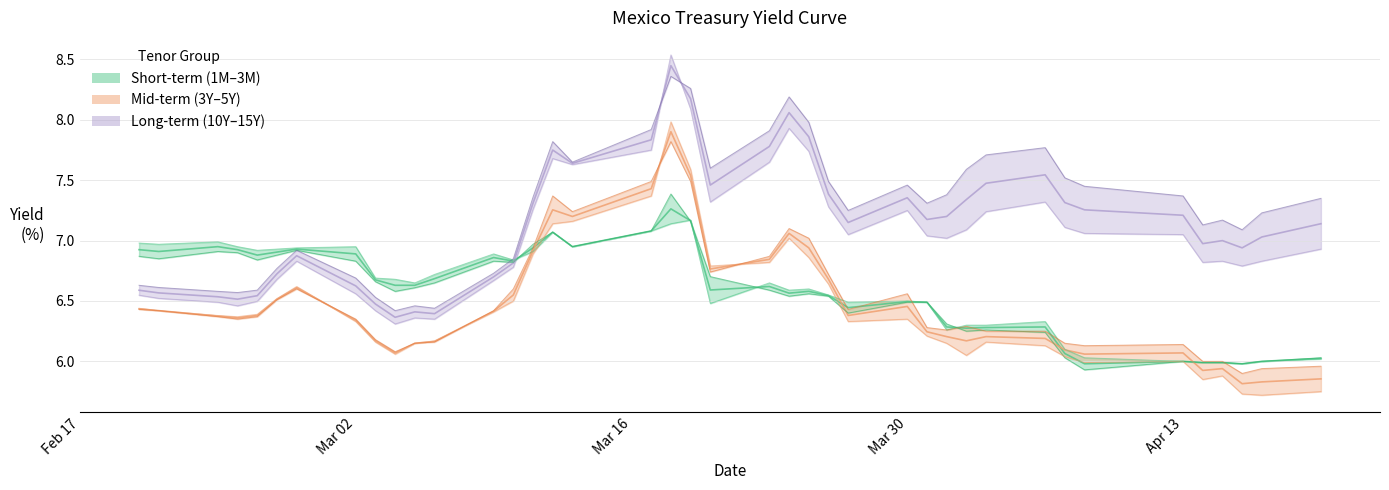

What is the sum of all Mexico 5Y values?

260.3